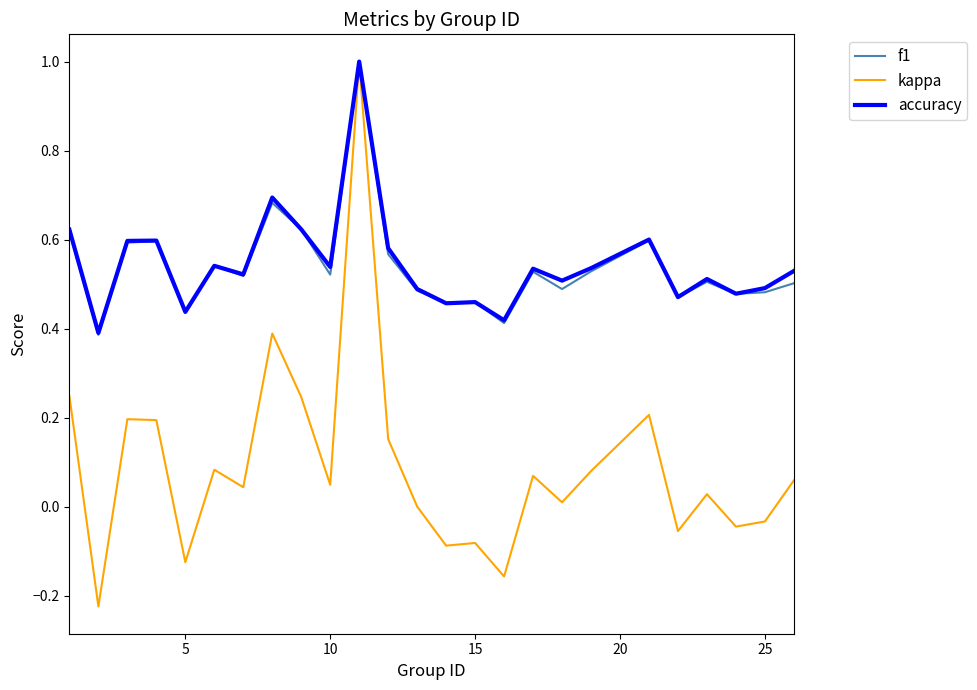

Which series has the widest spread of values?

kappa